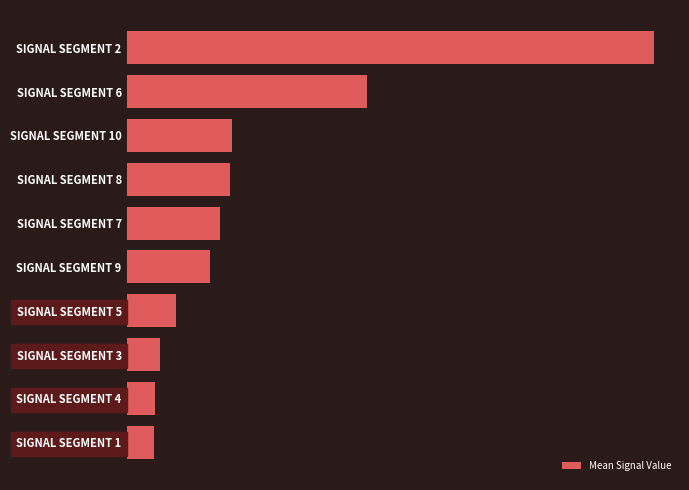

Are the bars horizontal?

Yes